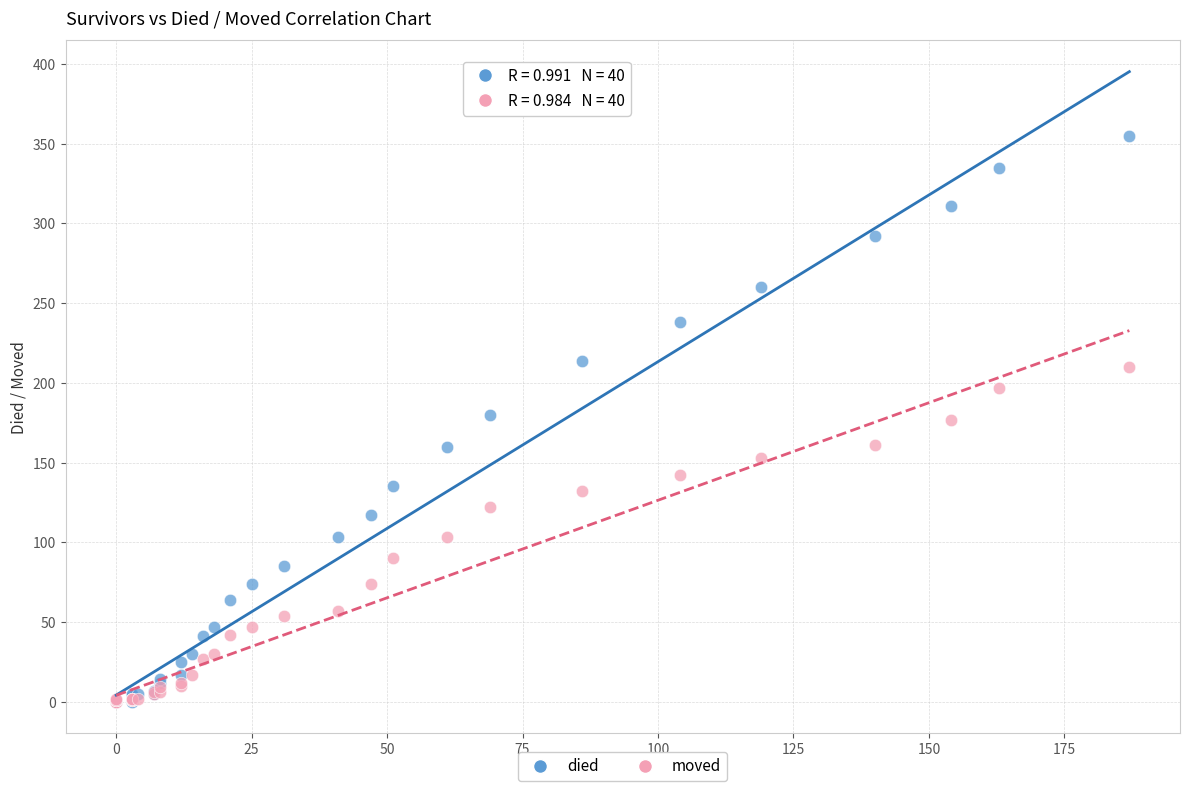

What are all the series names shown in the legend?

died, moved